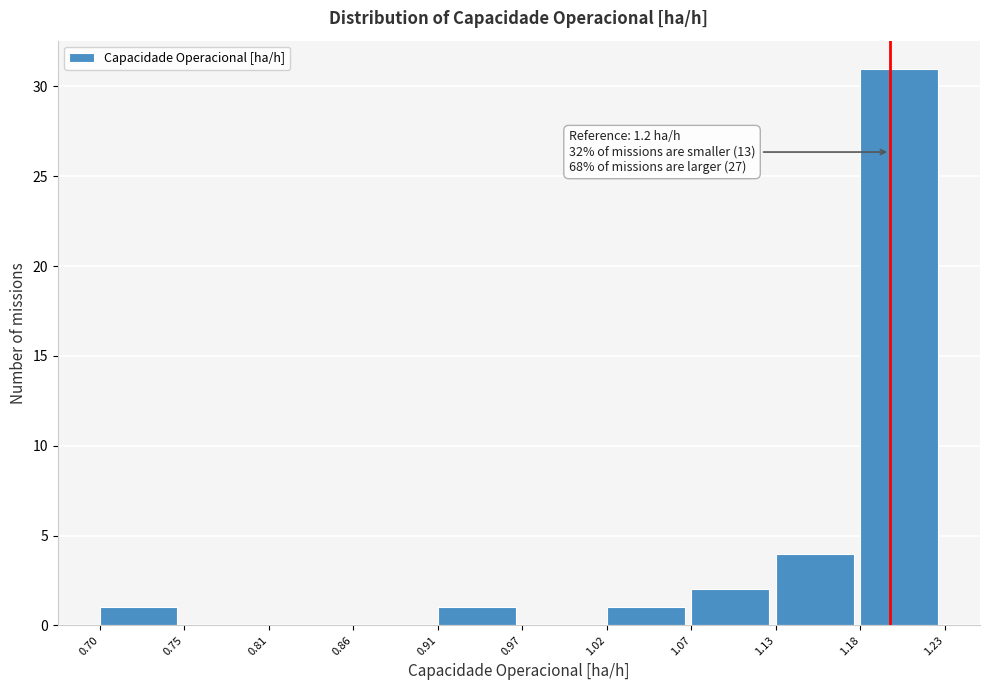

Over which range of the x-axis is the bar tallest?

1.18 to 1.23